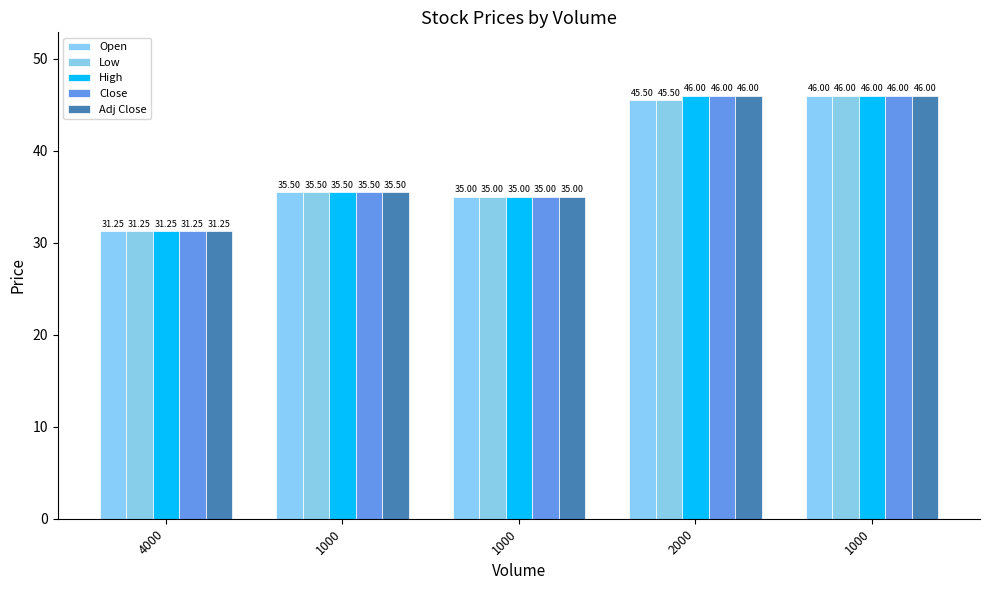

What is the maximum value for Open?

46.0